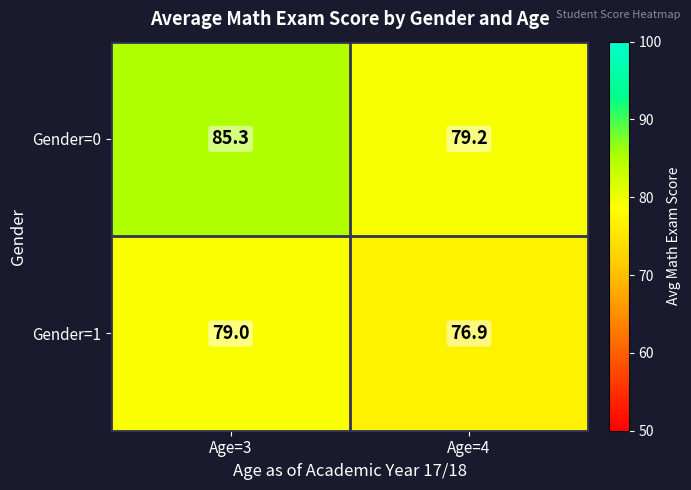

Rank the series by their maximum value, from highest to lowest.

Gender=0, Gender=1